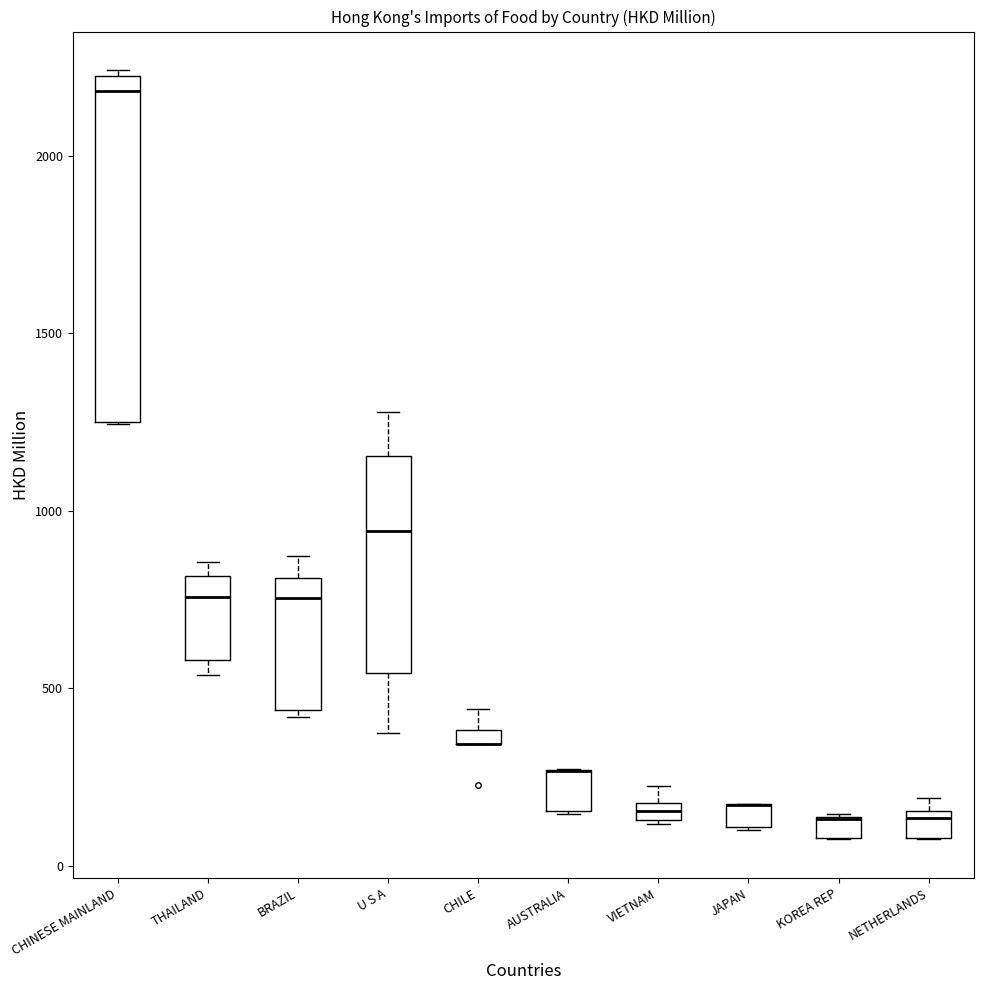

Which box is the tallest, from its lower edge to its upper edge?

CHINESE MAINLAND